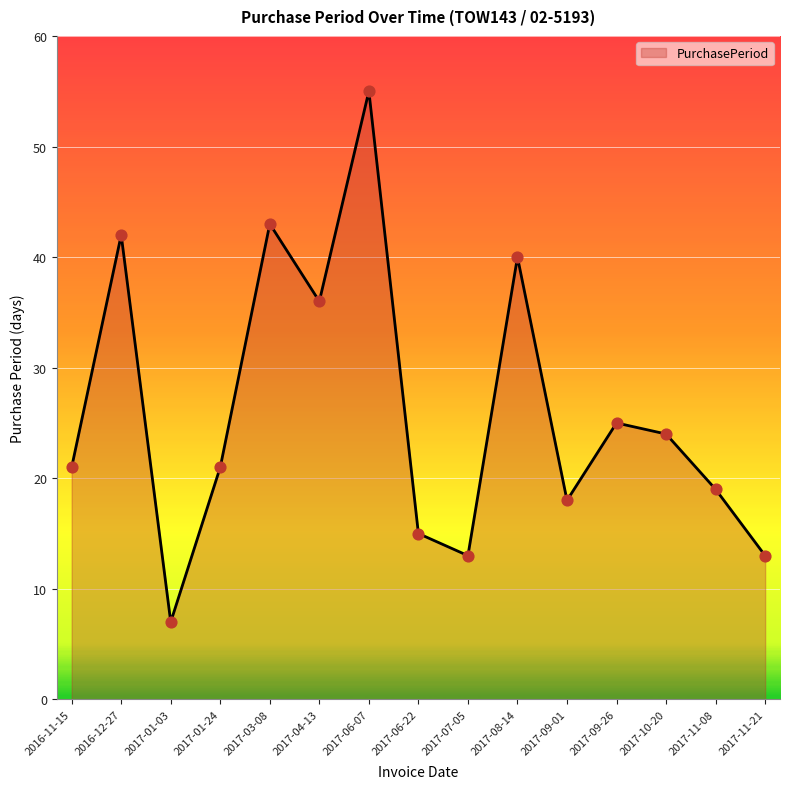

Which has a higher value, 2017-08-14 or 2017-01-24?

2017-08-14